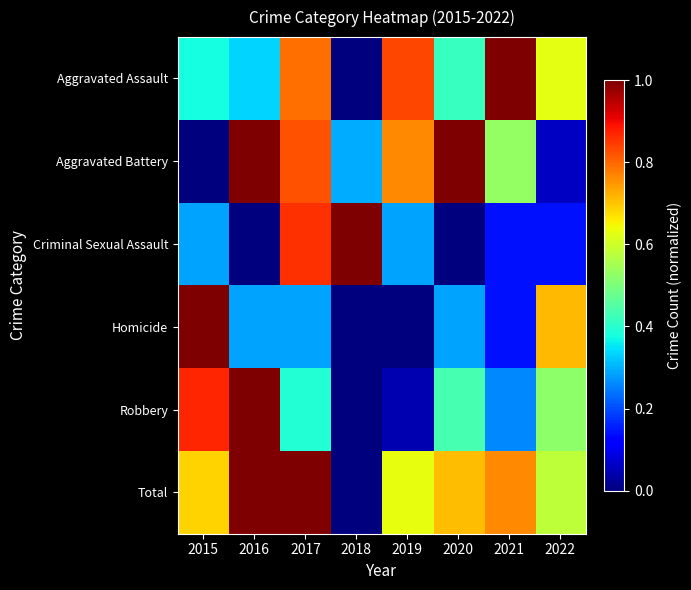

Which series has the largest total across all categories?

Total